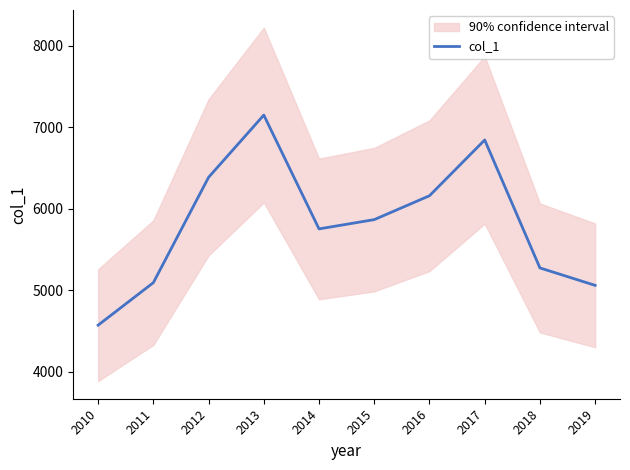

What is the smallest value displayed?

4571.6